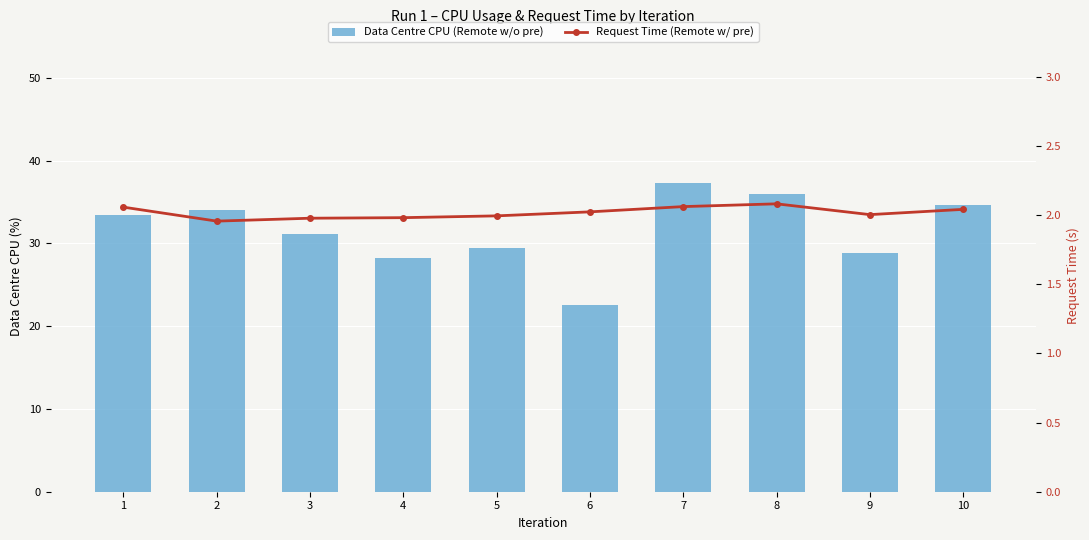

At 9, list the series in order from largest to smallest.

Data Centre CPU (Remote w/o pre), Request Time (Remote w/ pre)